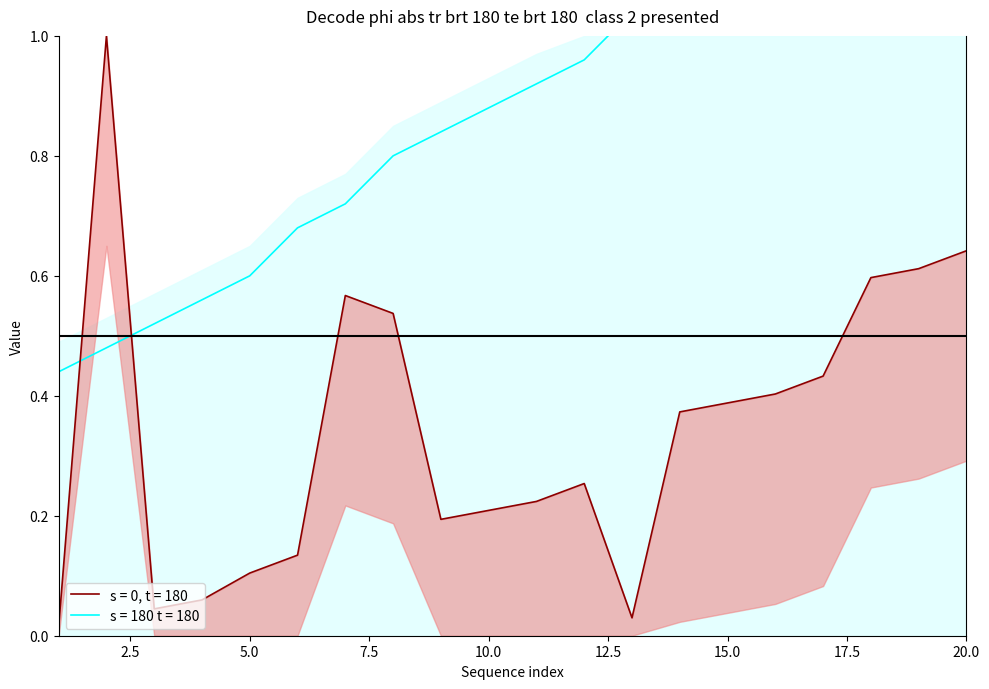

The value of party_no at 6 is 1.2. True or false?

False